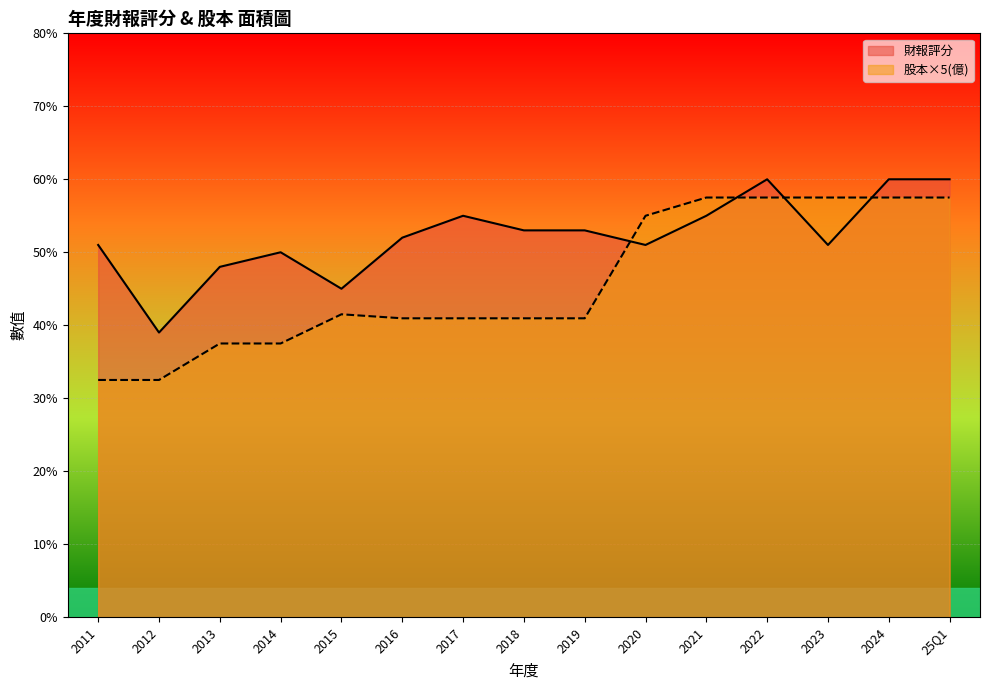

Where is the first local minimum for 財報評分?

2012